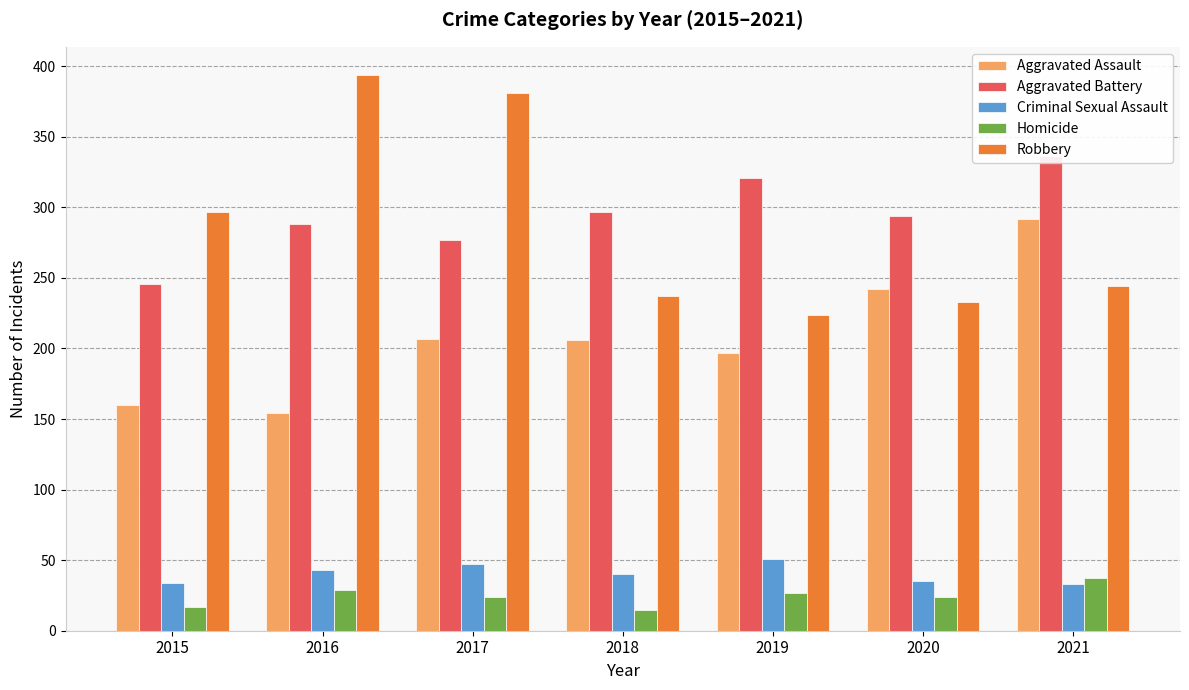

Count the number of data series in this chart.

5